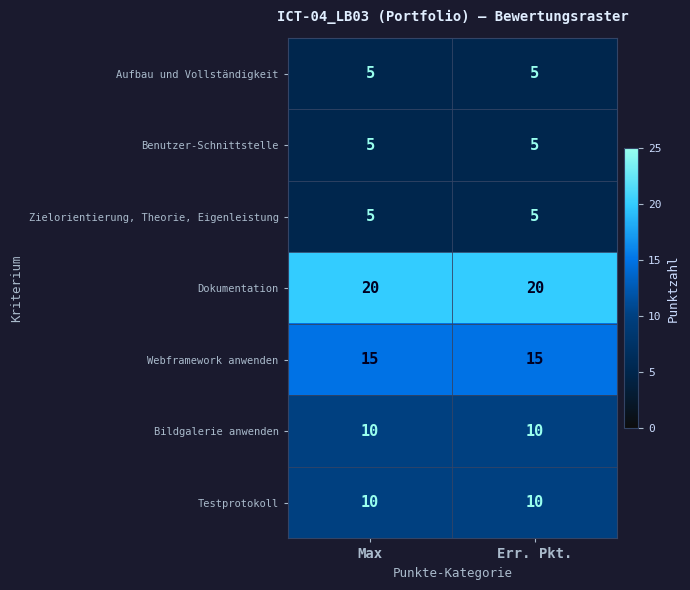

What is the difference between the highest and lowest values at Max?

15